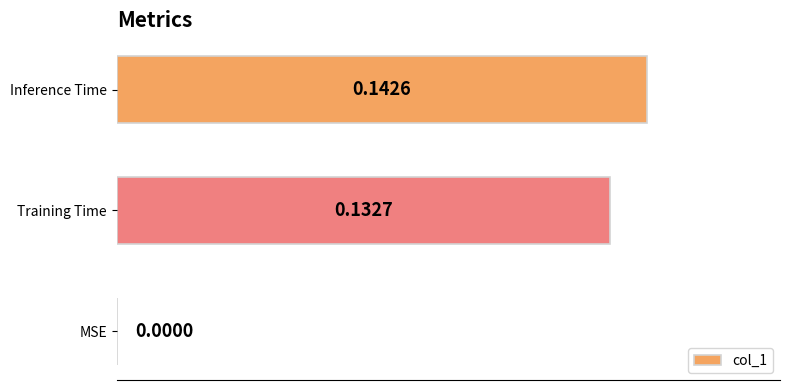

What is the change in value from MSE to Inference Time?

+0.1